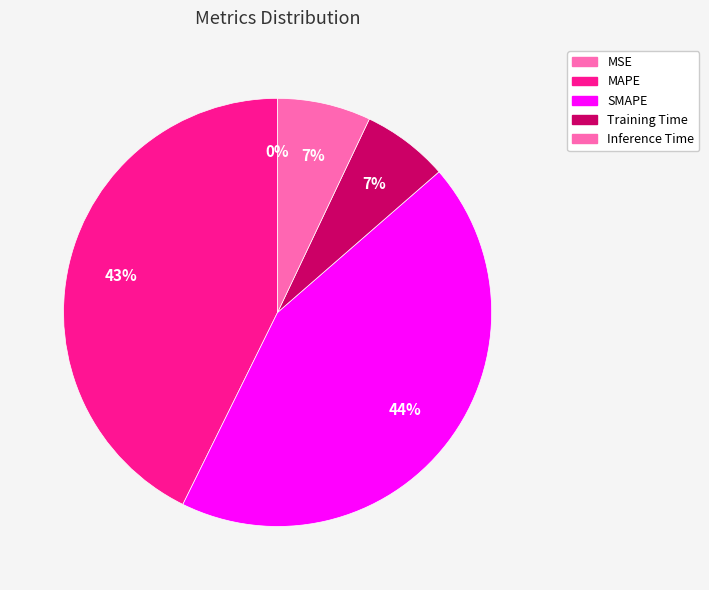

To the nearest percent, what portion does MAPE represent?

43%